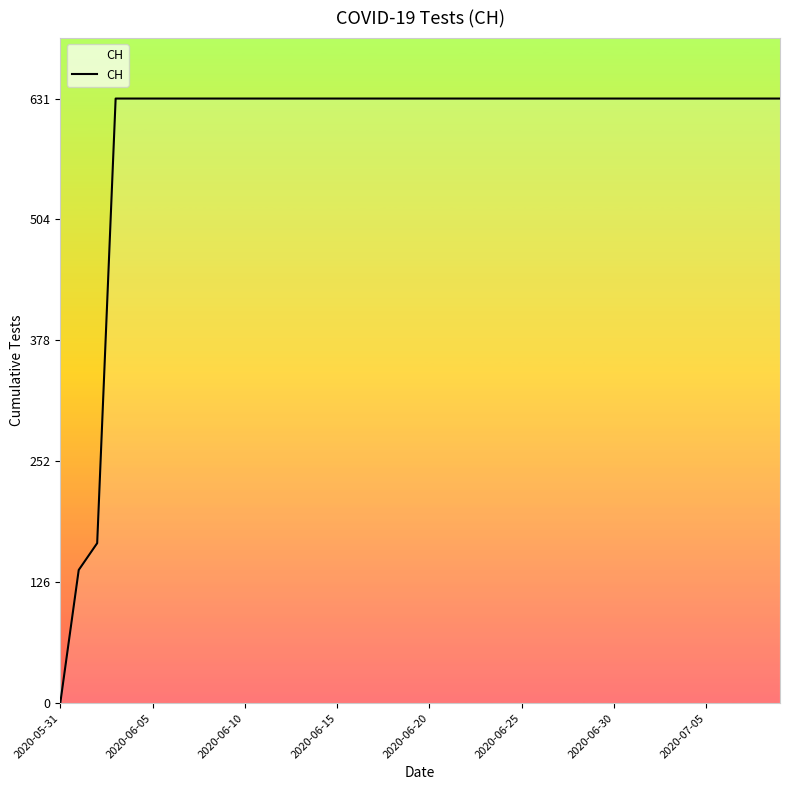

What is the greatest value displayed?

631